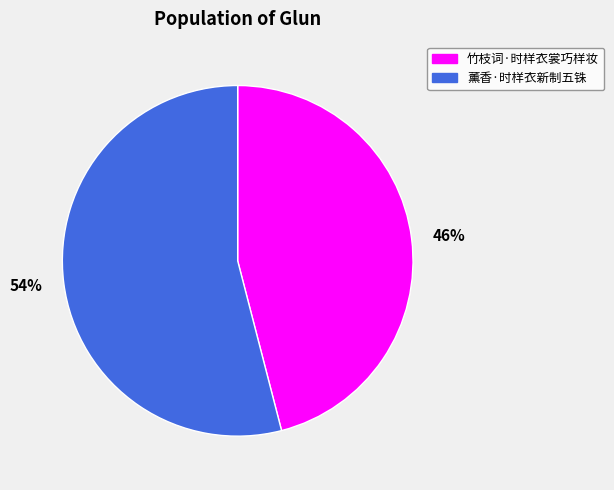

What percentage is the 46% slice, to the nearest percent?

46%